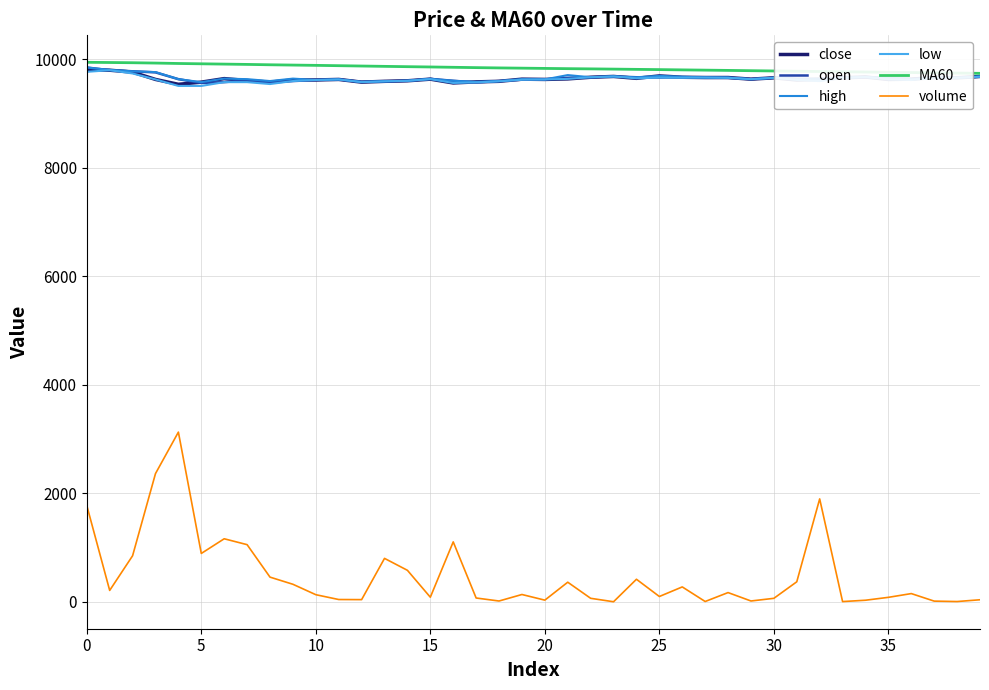

How many lines are shown in the chart?

6